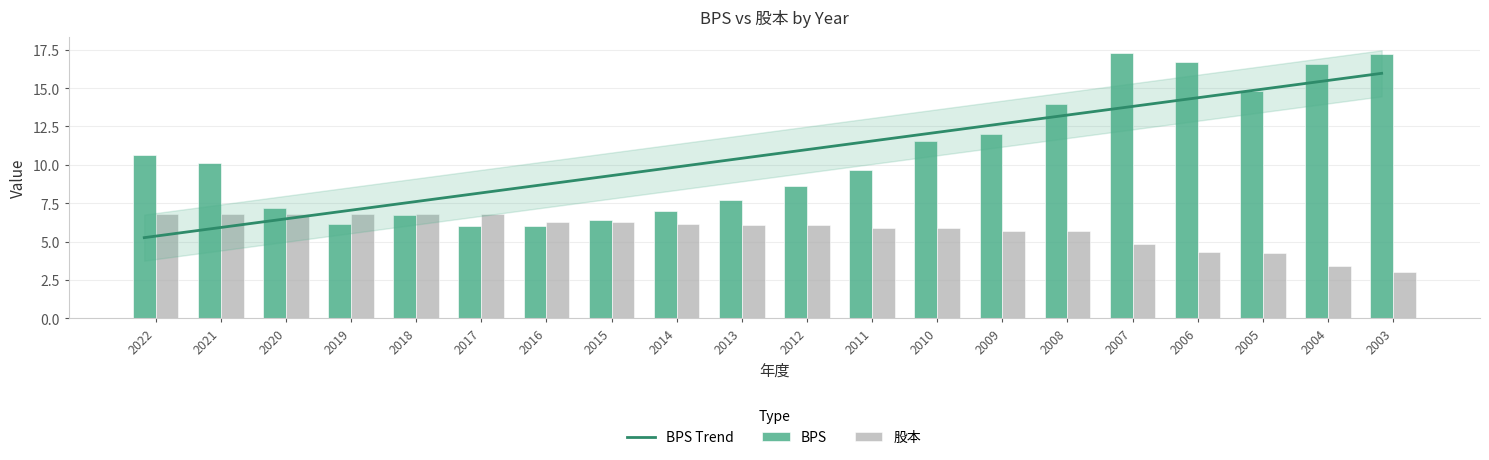

What is the minimum value for BPS?

6.0